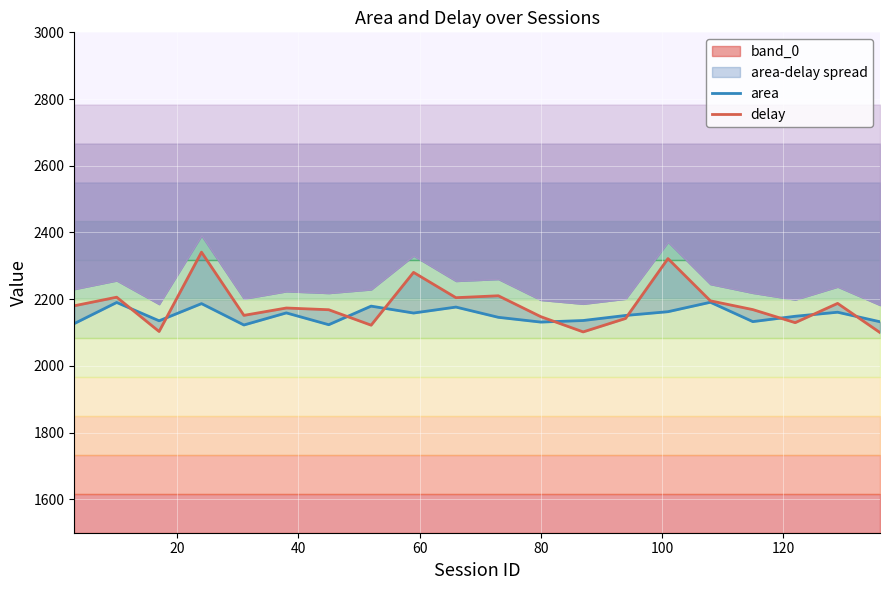

Which series has the widest spread of values?

delay